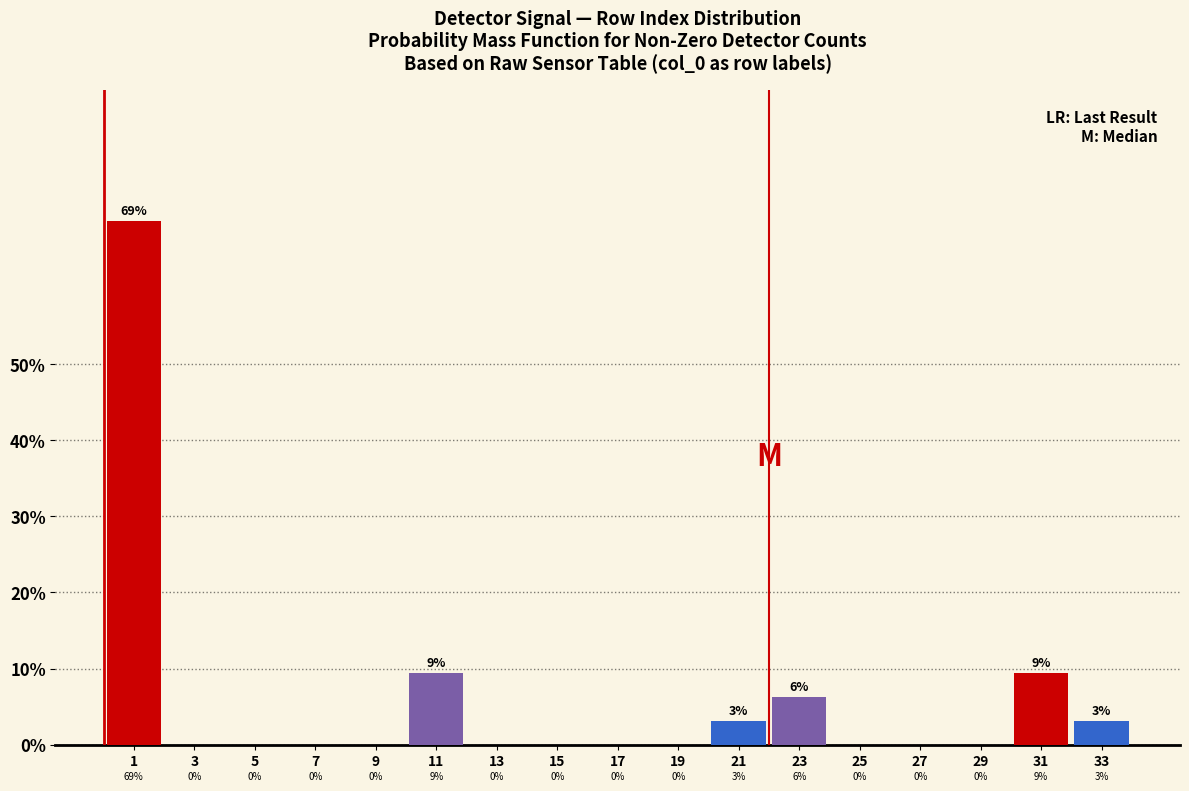

What is the maximum value shown in the chart?

68.8